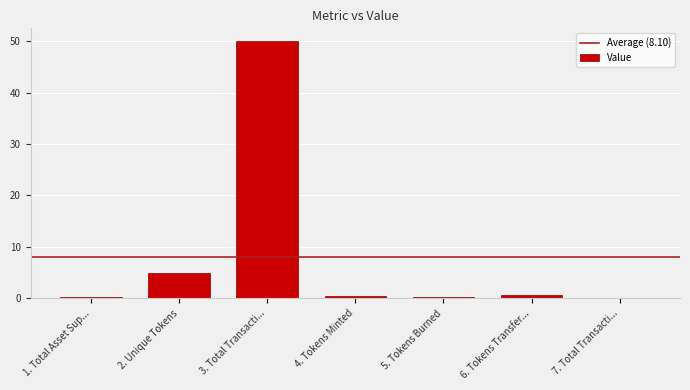

Which category has the highest value across all series?

3. Total Transacti...